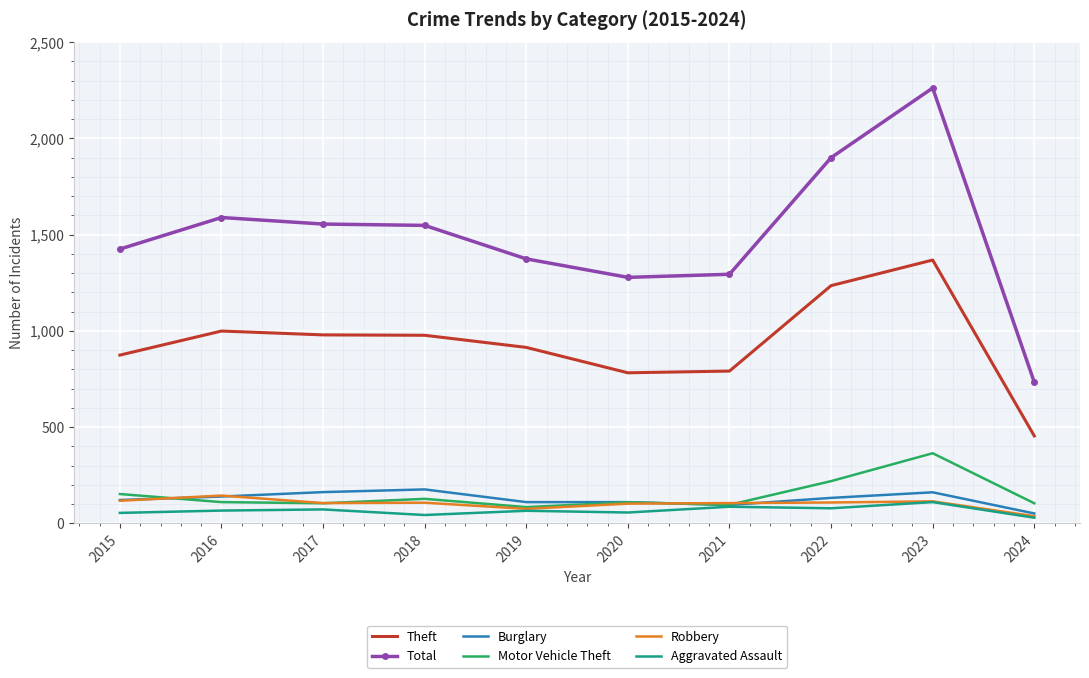

What is the difference between the maximum and second lowest values in the Burglary series?

81